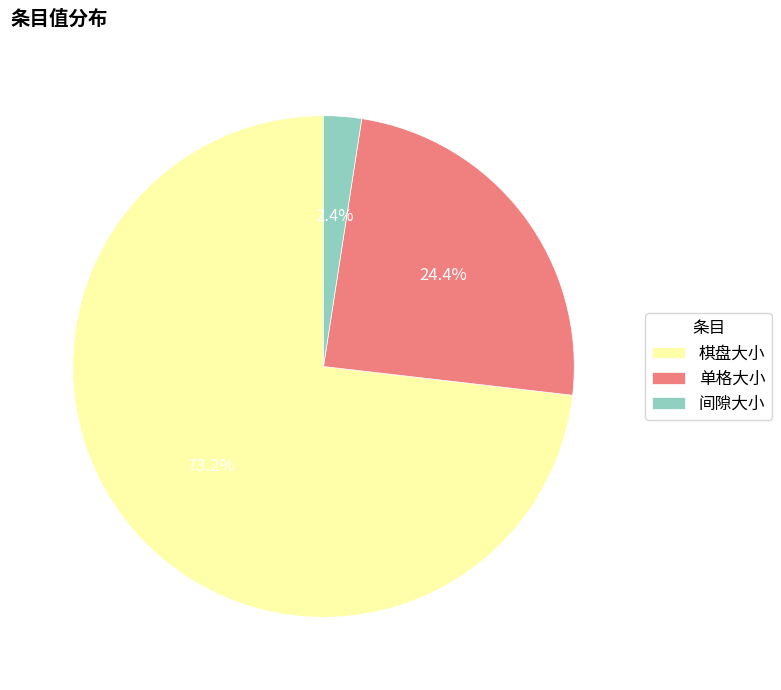

Do 棋盘大小 and 间隙大小 together represent more than half of the pie?

Yes